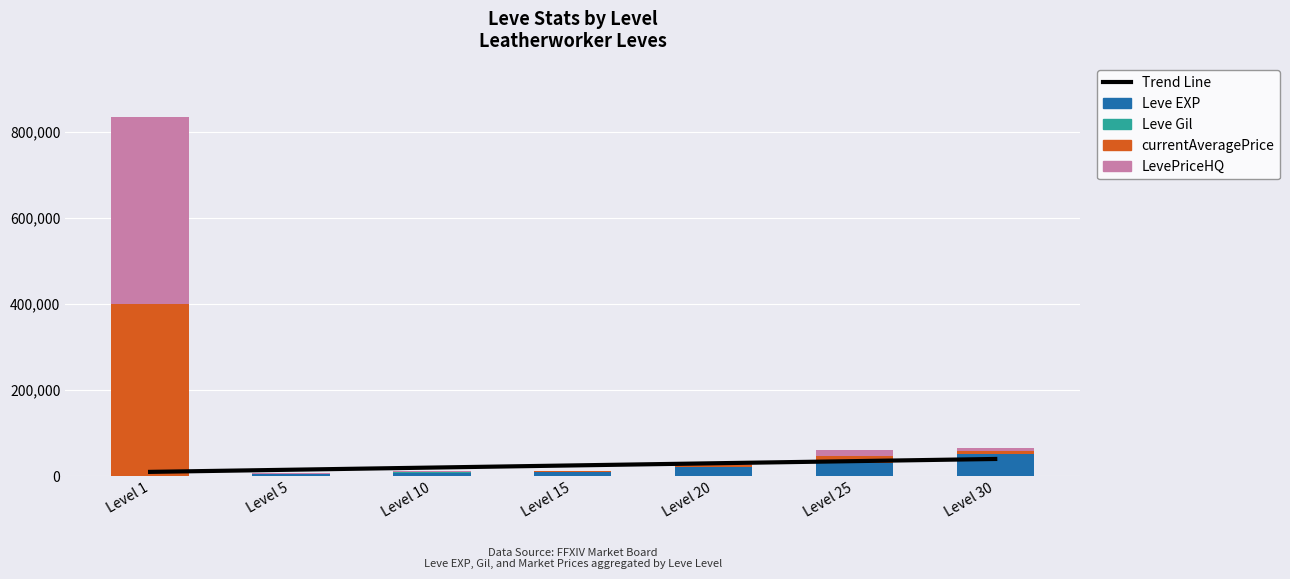

At which category does the chart reach its peak across all series?

Level 1